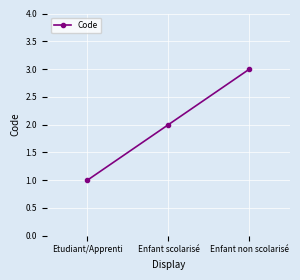

Which has a higher value, Enfant scolarisé or Etudiant/Apprenti?

Enfant scolarisé